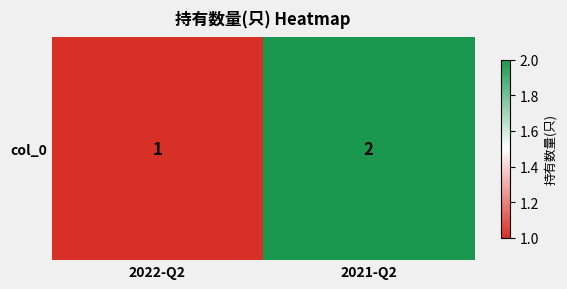

Rank the categories by value from lowest to highest.

2022-Q2, 2021-Q2